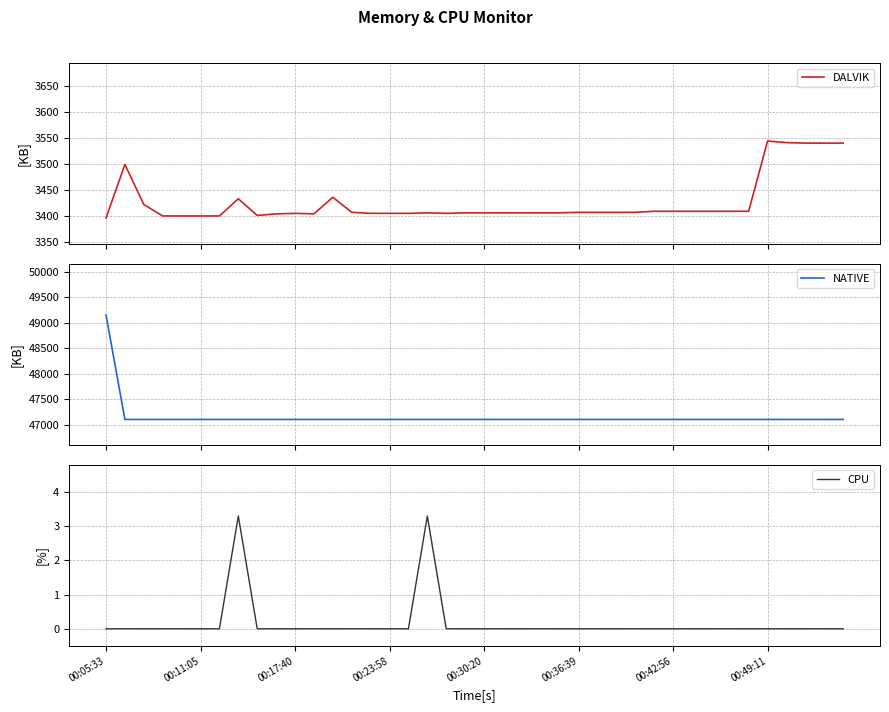

True or false: DALVIK and CPU cross at least once.

False